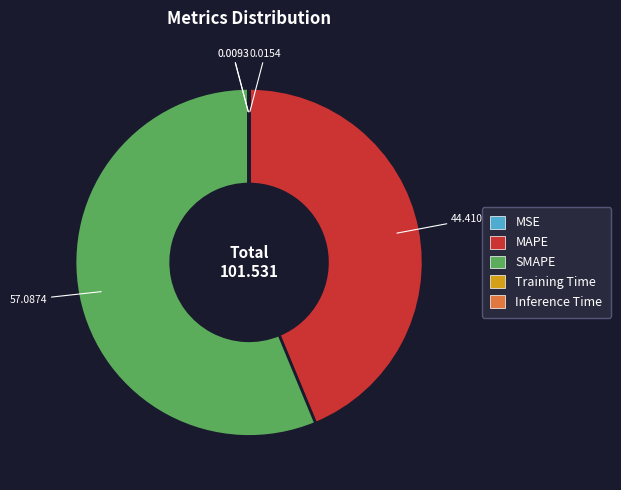

Is there a majority slice in this chart?

Yes